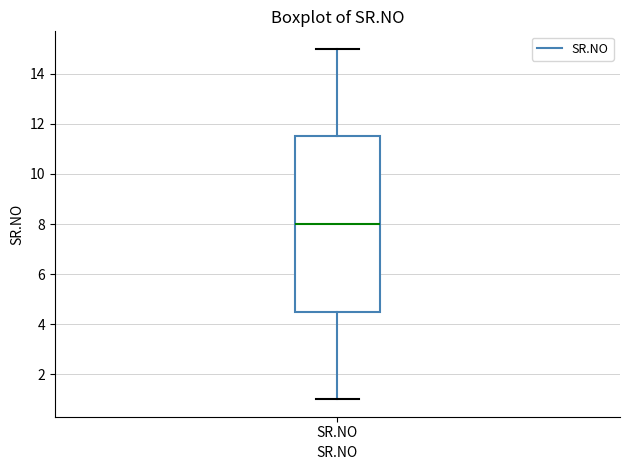

Where is the upper edge of the box for SR.NO on the y-axis? The values are not printed on the chart, so give them approximately, as read against the axis.

11.6